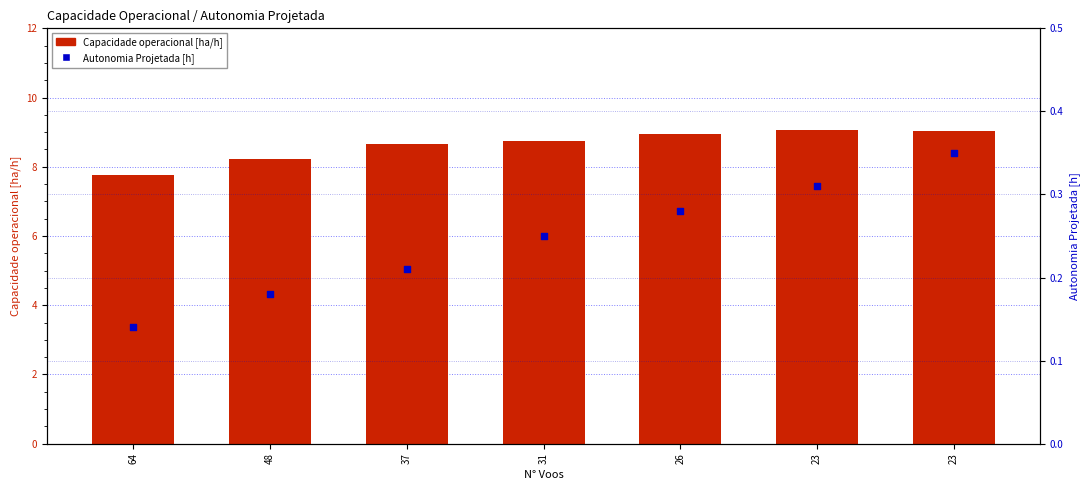

At how many categories does at least one series exceed 4?

7